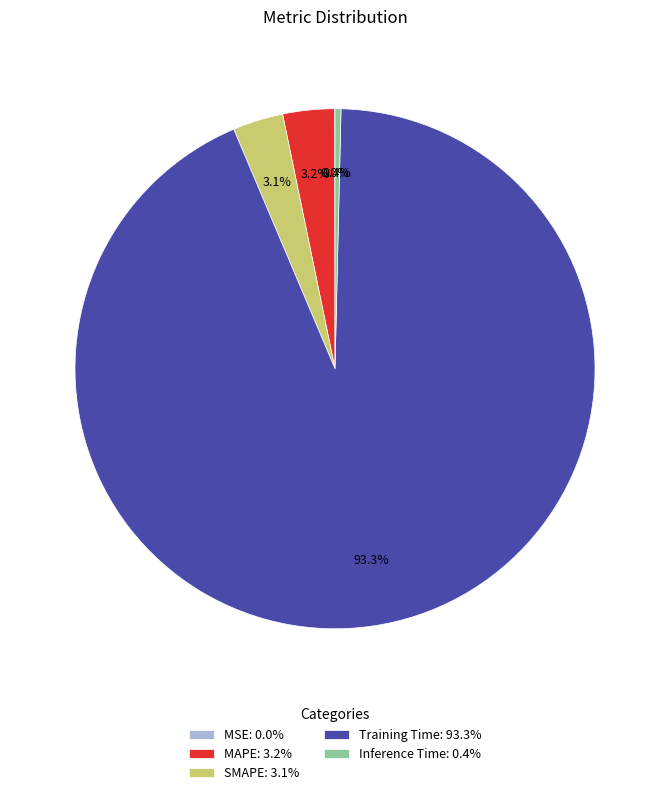

What portion of the pie excludes Inference Time: 0.4%?

99.6%